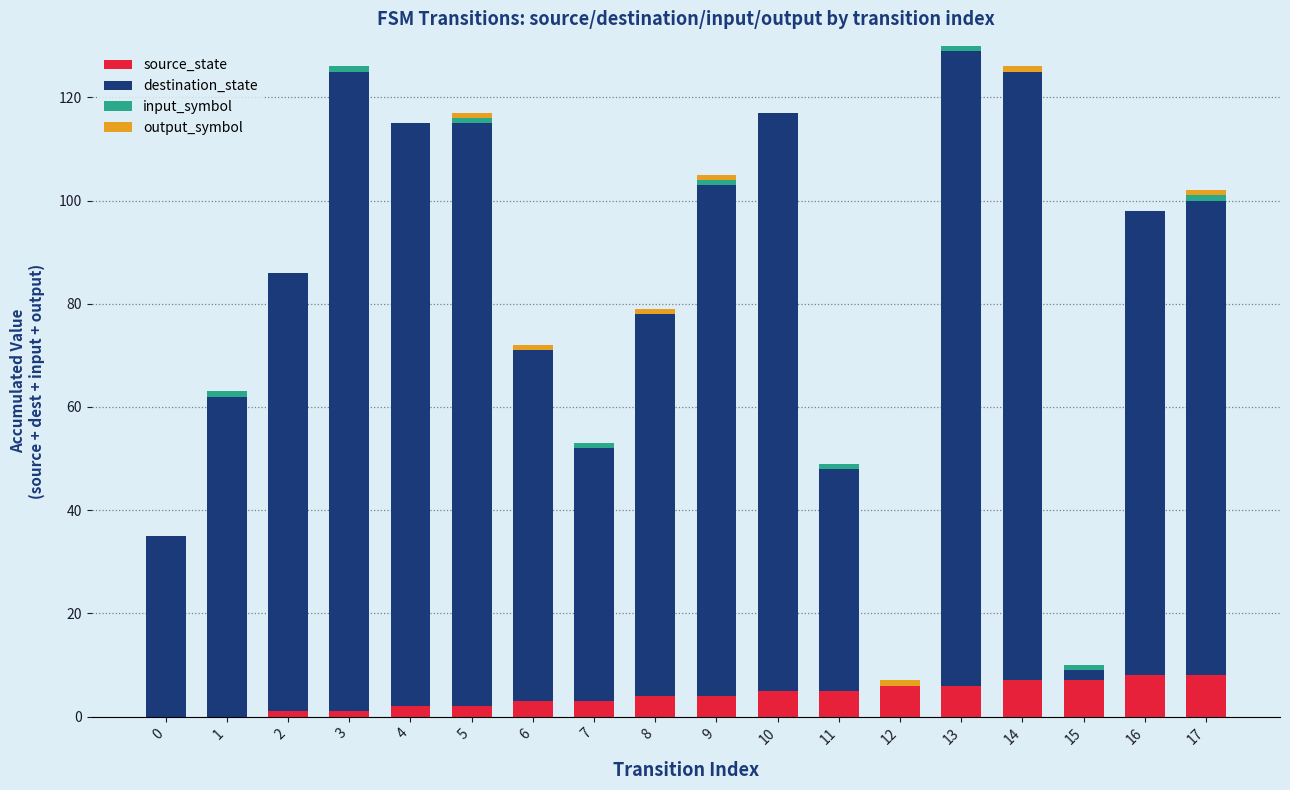

The source_state series shows 13 at 17. True or false?

False